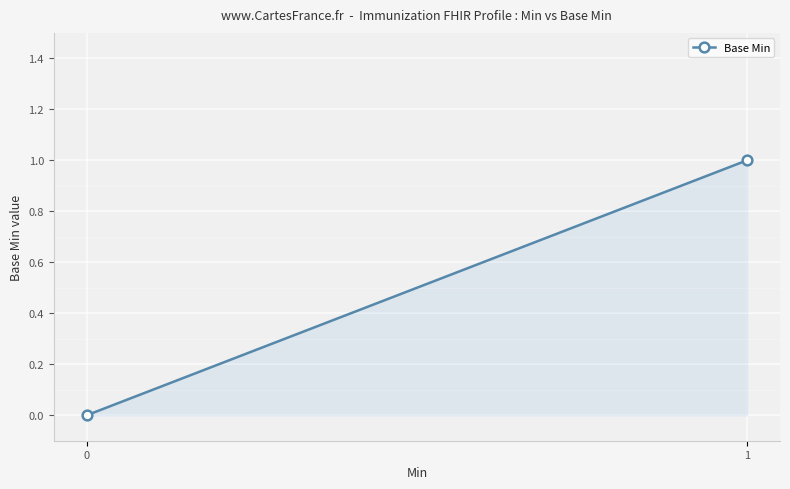

What is the change in value from 0 to 1?

+1